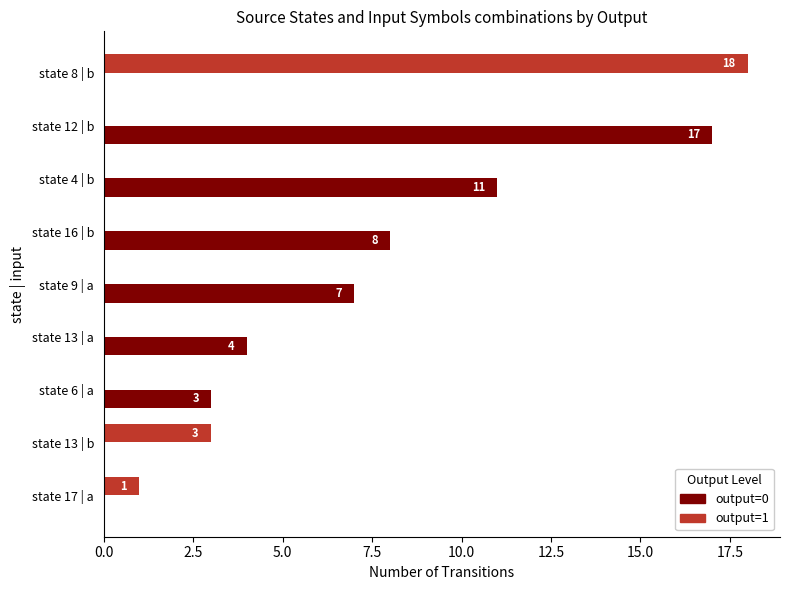

Is it true that output=0 equals 0 at state 17 | a?

True